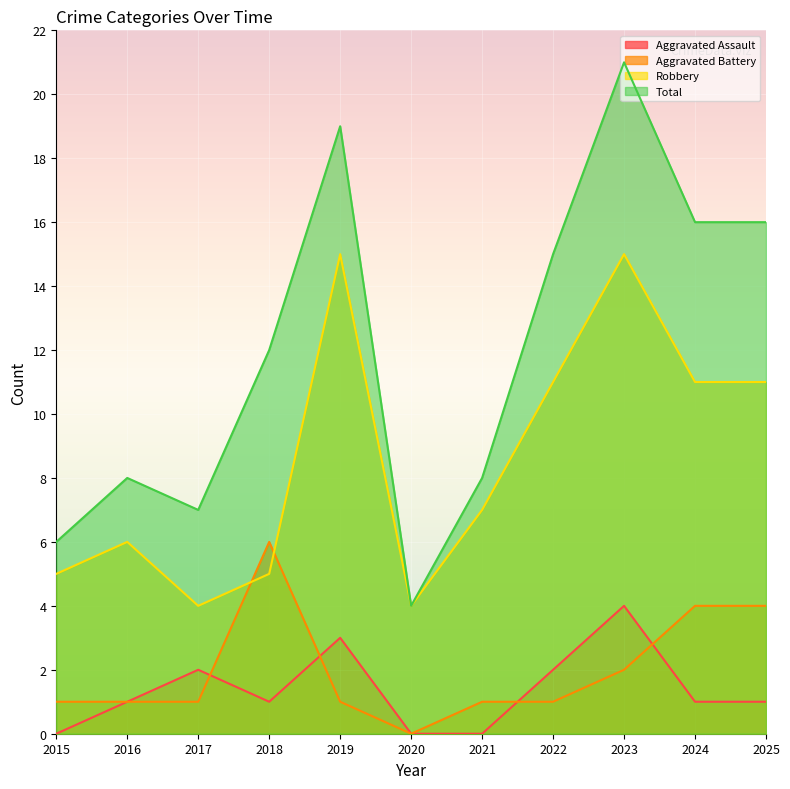

How many values in the Aggravated Battery series exceed 1?

4